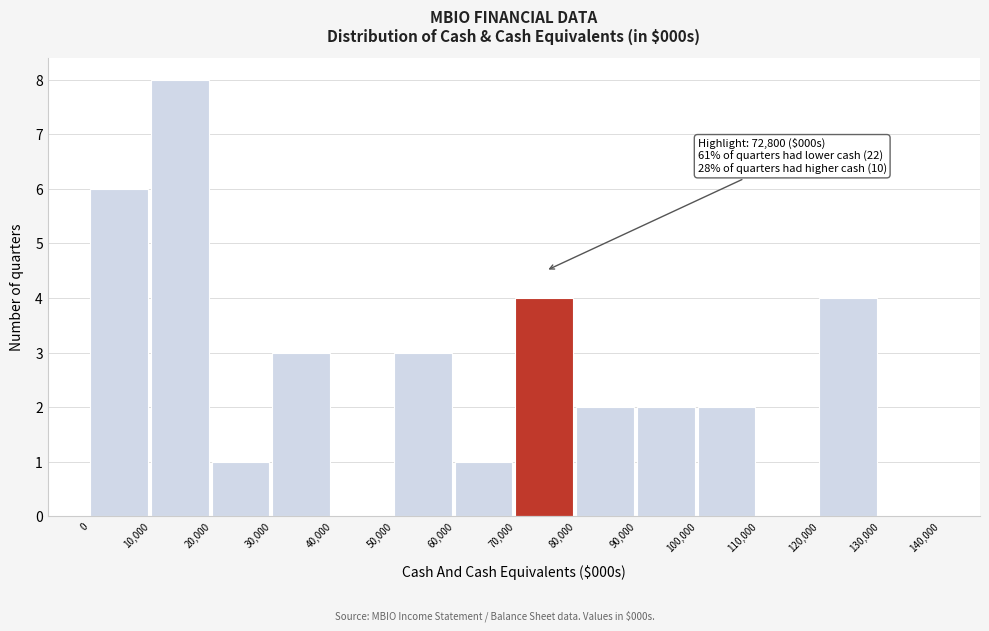

Over which range of the x-axis is the bar tallest?

10,000 to 20,000